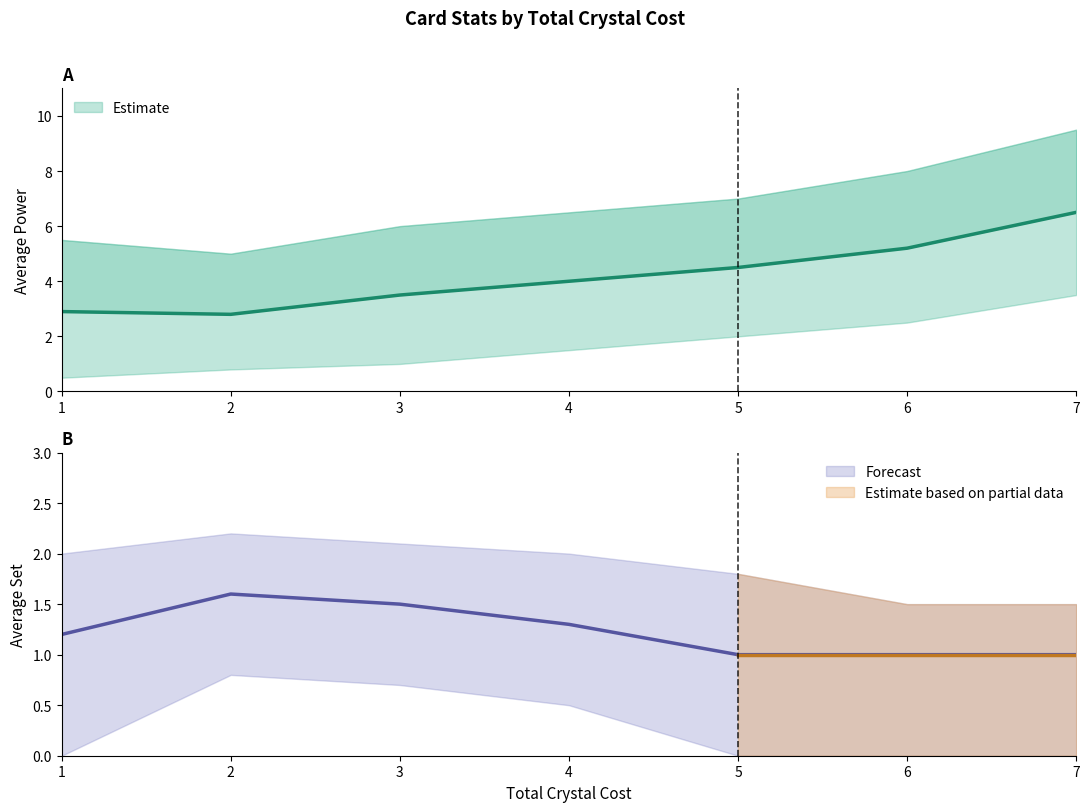

At which category does the chart reach its peak across all series?

7